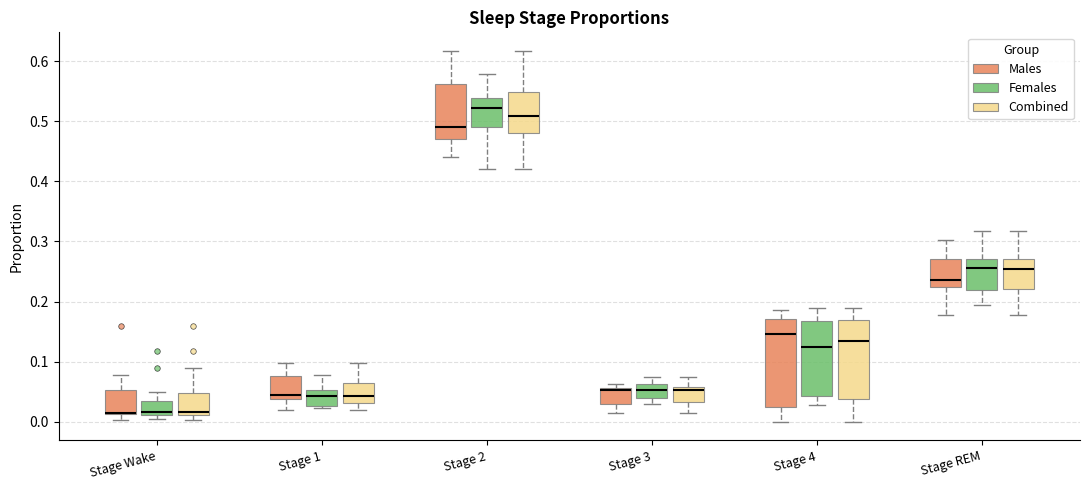

Comparing the boxes themselves (not the whiskers), which one is the tallest?

Stage 4 (Males)